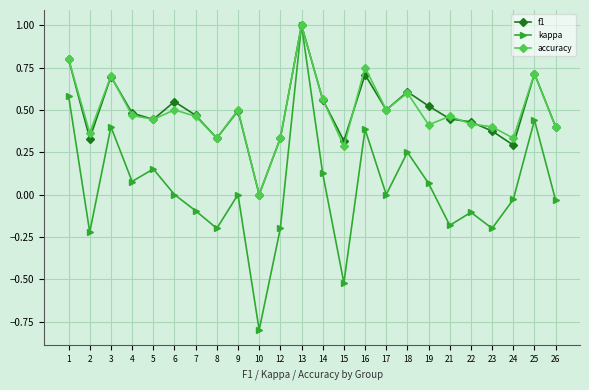

Does the chart display data point markers on the line(s)?

Yes